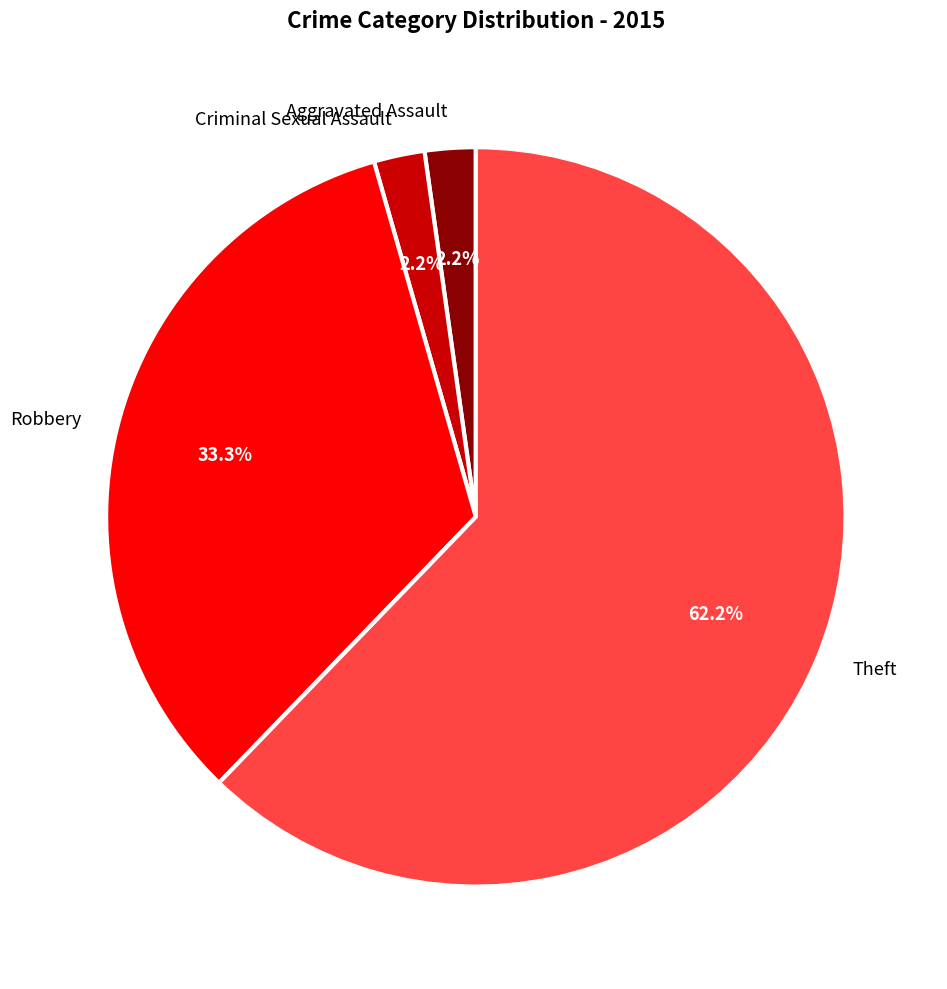

Which category has the biggest portion of the pie?

Theft